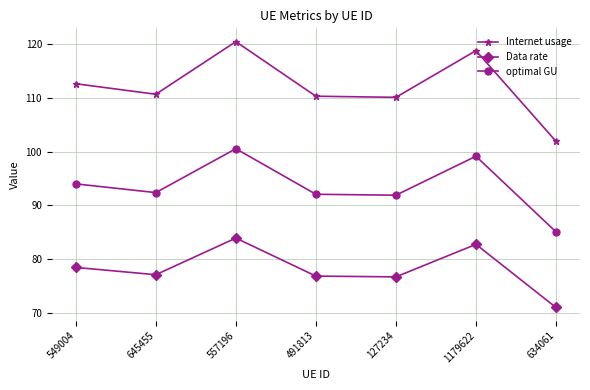

True or false: optimal GU has a value of 22.5 at 127234.

False